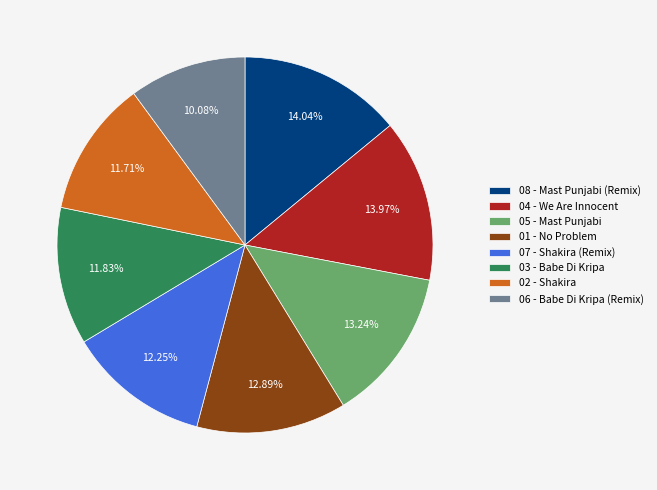

Does 06 - Babe Di Kripa (Remix) represent more than half of the total?

No